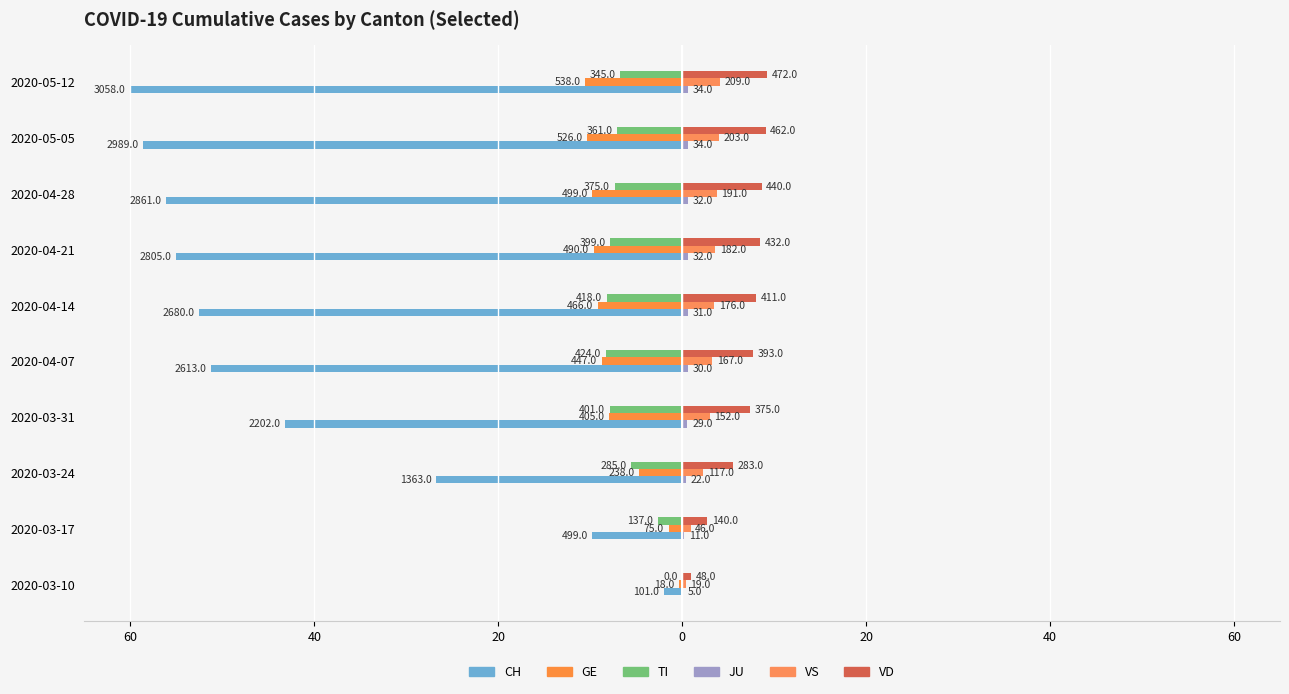

Which series has the widest spread of values?

CH